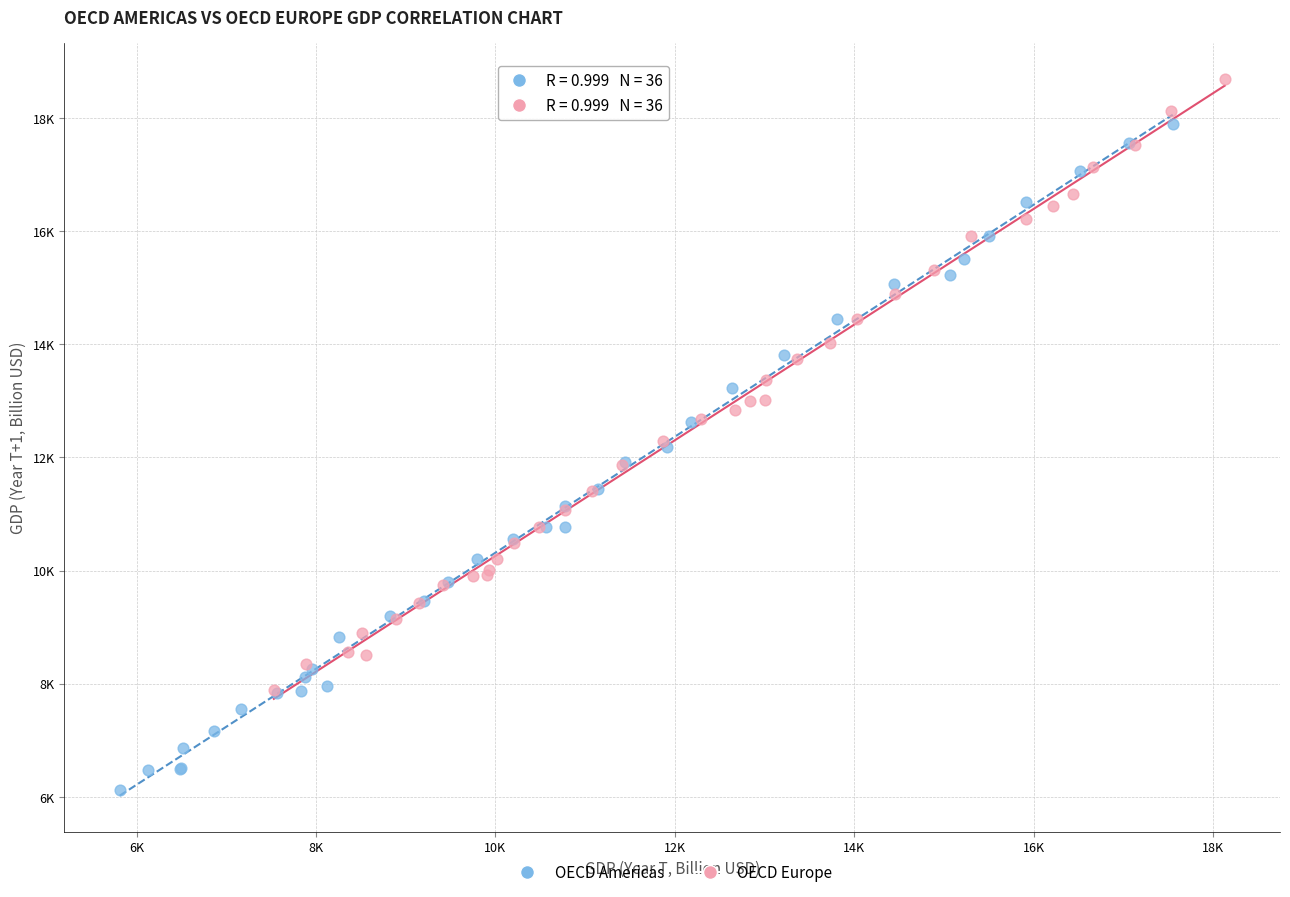

What are all the series names shown in the legend?

OECD Americas, OECD Europe